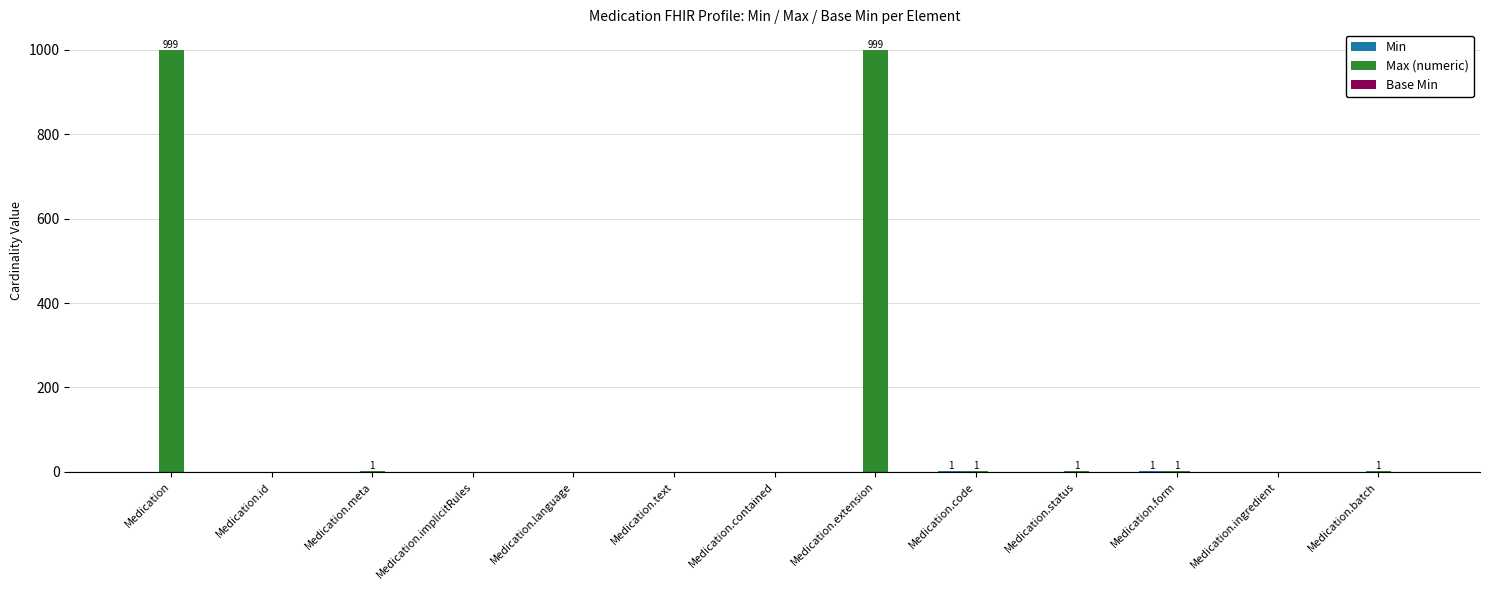

Which series changed the most between Medication and Medication.text?

Max (numeric)